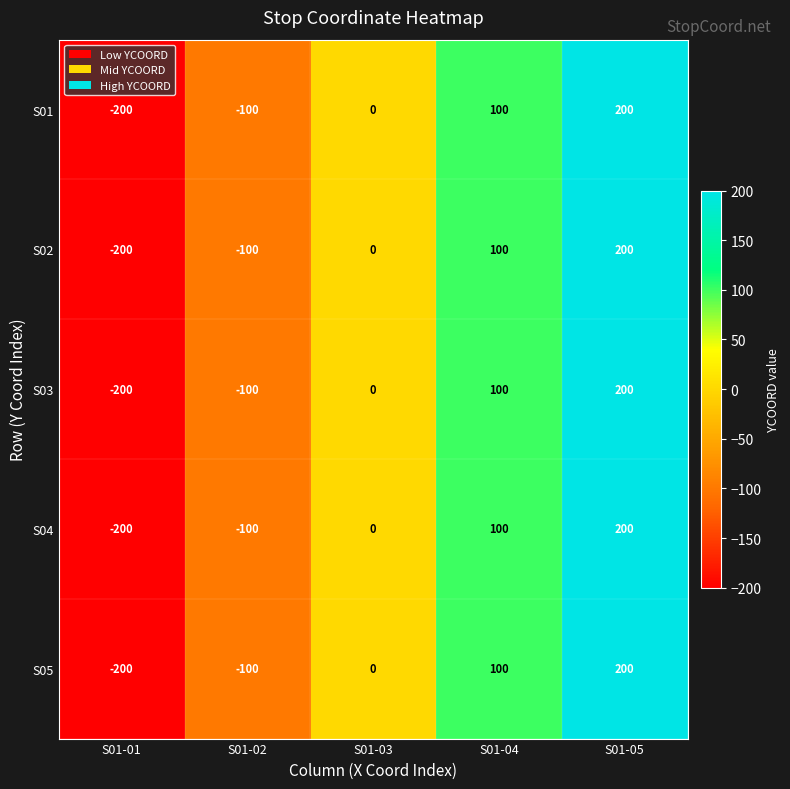

What is the highest value of the S02 series?

200